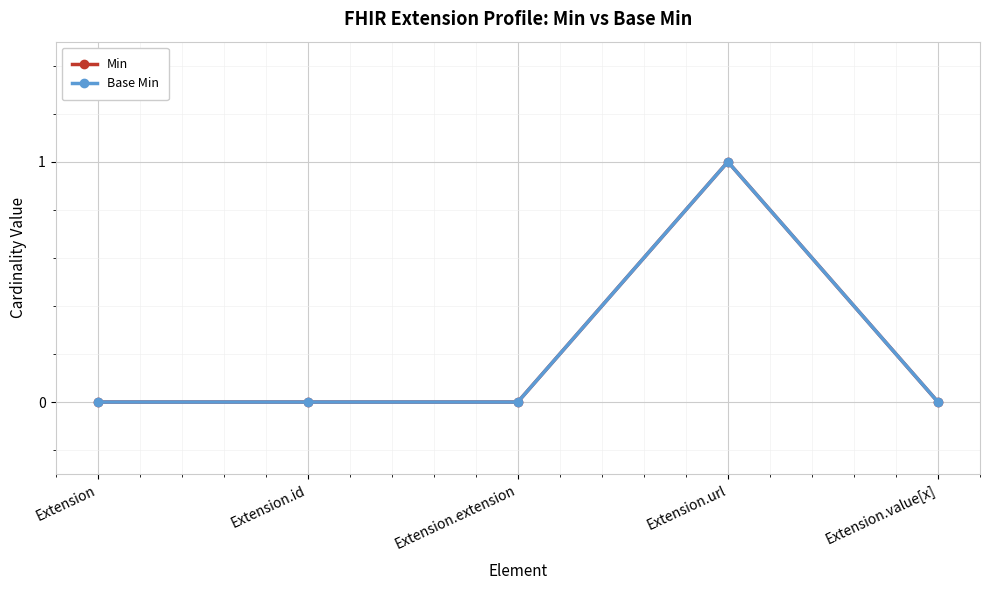

At how many categories does at least one series exceed 0?

1